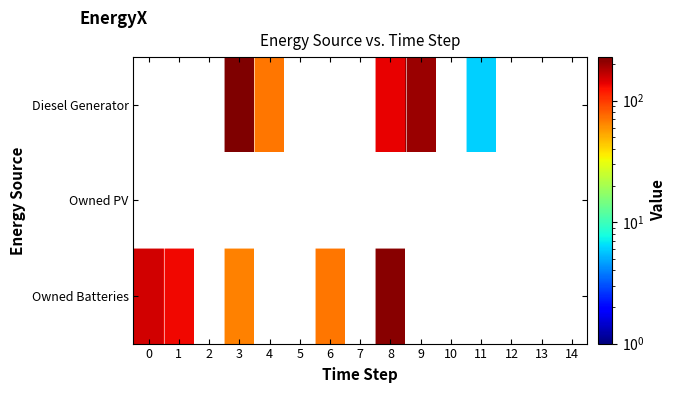

What is the greatest value displayed?

228.0